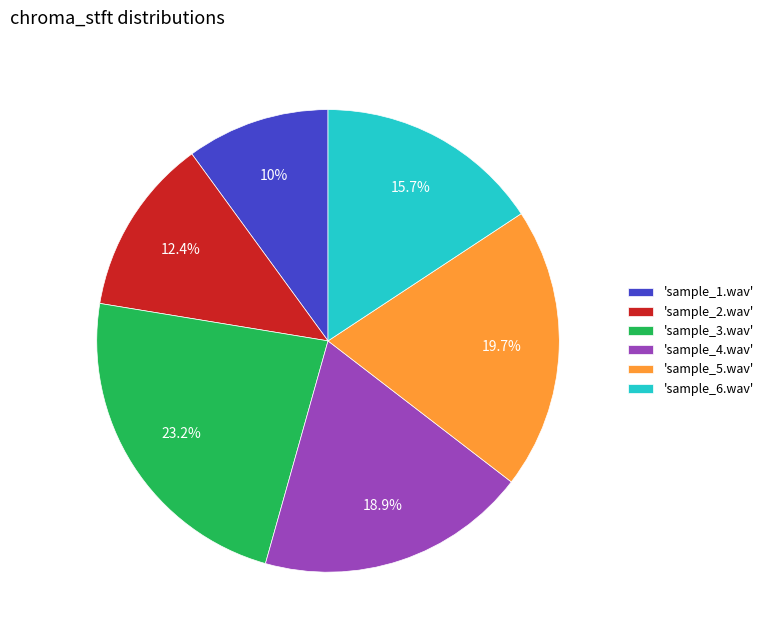

What is the smallest slice in the pie chart?

'sample_1.wav'